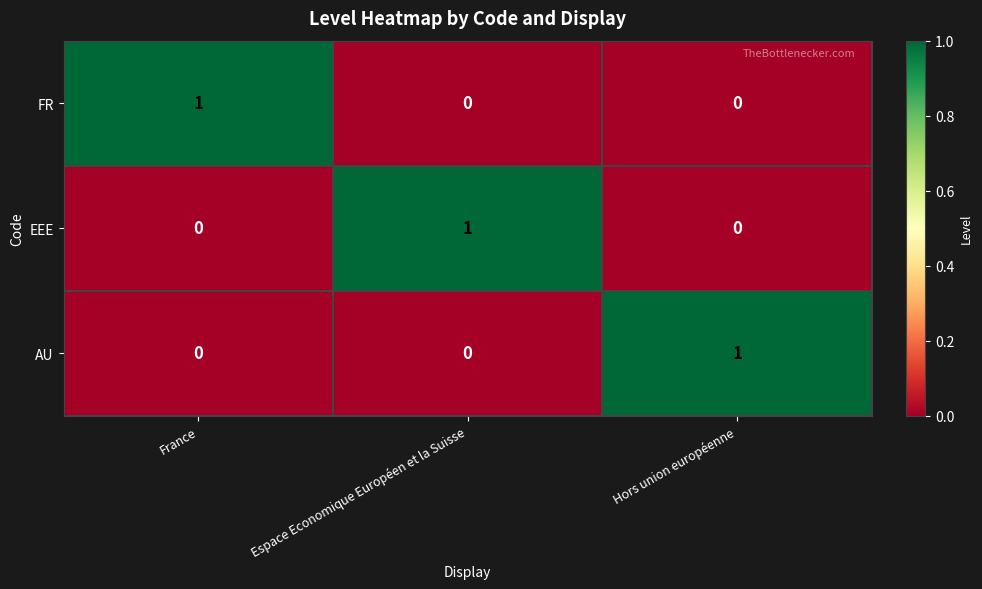

At how many categories does at least one series exceed 0?

3